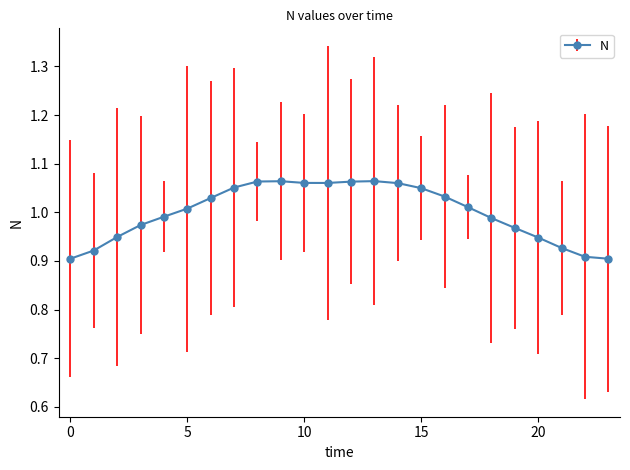

True or false: there are more than 1 points higher than both neighbors.

True